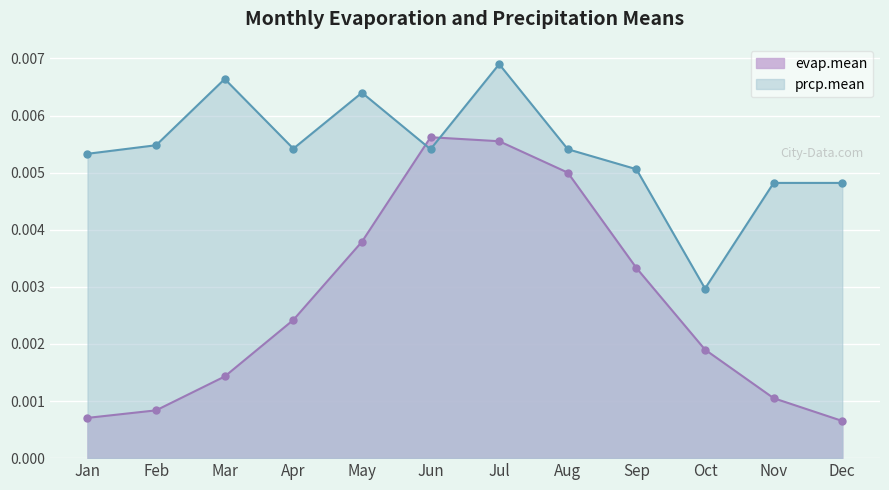

List the series in order of their peak value, lowest first.

evap.mean, prcp.mean